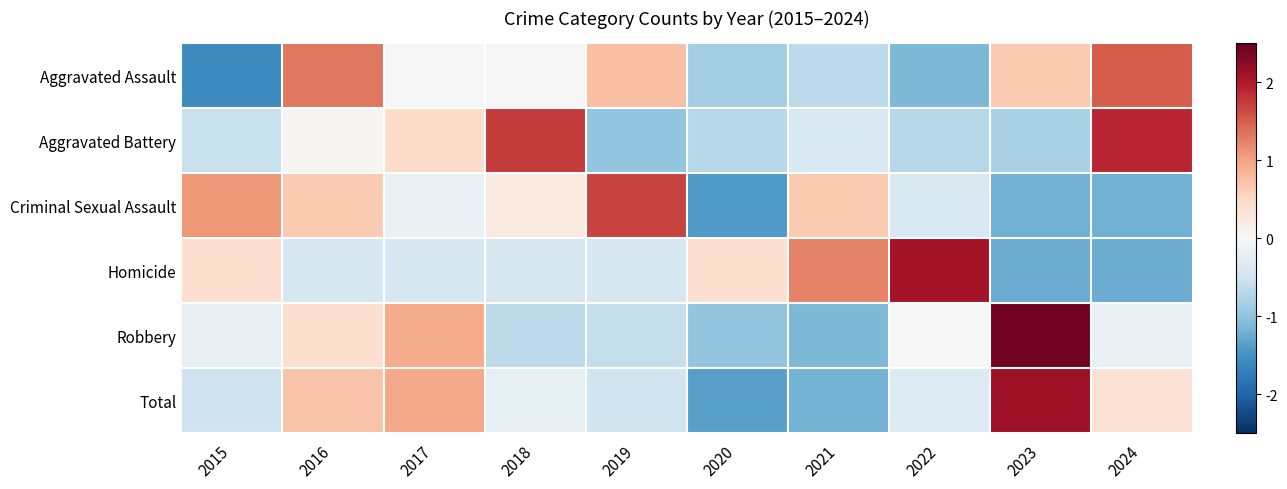

Reading left to right, transcribe all the data shown in this chart.

Aggravated Assault: 2015=-1.6	2016=1.3	2017=0.0	2018=0.0	2019=0.8	2020=-0.8	2021=-0.7	2022=-1.1	2023=0.7	2024=1.5
Aggravated Battery: 2015=-0.6	2016=0.0	2017=0.5	2018=1.7	2019=-1.0	2020=-0.7	2021=-0.4	2022=-0.7	2023=-0.8	2024=1.9
Criminal Sexual Assault: 2015=1.1	2016=0.7	2017=-0.2	2018=0.2	2019=1.7	2020=-1.4	2021=0.7	2022=-0.4	2023=-1.2	2024=-1.2
Homicide: 2015=0.4	2016=-0.4	2017=-0.4	2018=-0.4	2019=-0.4	2020=0.4	2021=1.2	2022=2.1	2023=-1.2	2024=-1.2
Robbery: 2015=-0.2	2016=0.4	2017=0.9	2018=-0.7	2019=-0.6	2020=-1.0	2021=-1.1	2022=0.0	2023=2.4	2024=-0.2
Total: 2015=-0.5	2016=0.7	2017=1.0	2018=-0.2	2019=-0.5	2020=-1.4	2021=-1.2	2022=-0.3	2023=2.1	2024=0.4